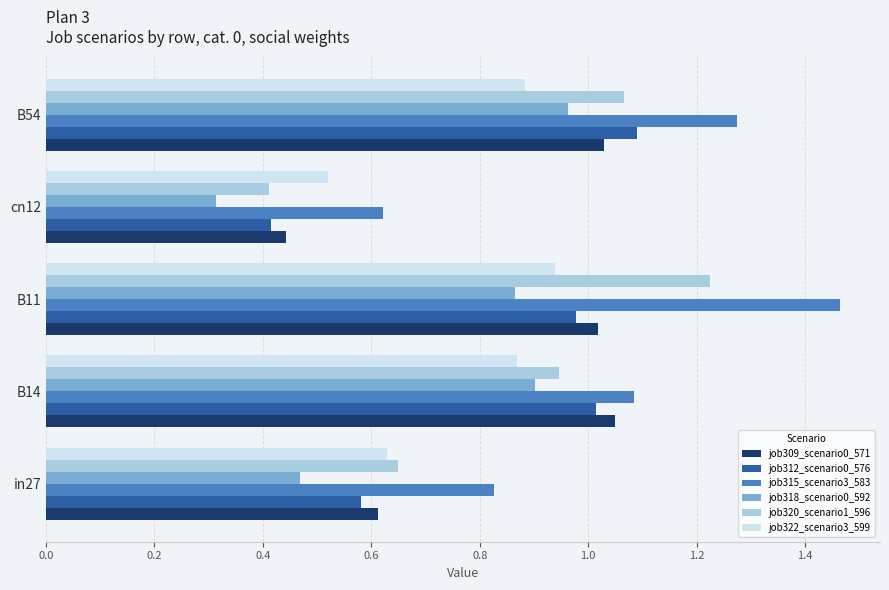

Which series has the largest range (max minus min)?

job315_scenario3_583